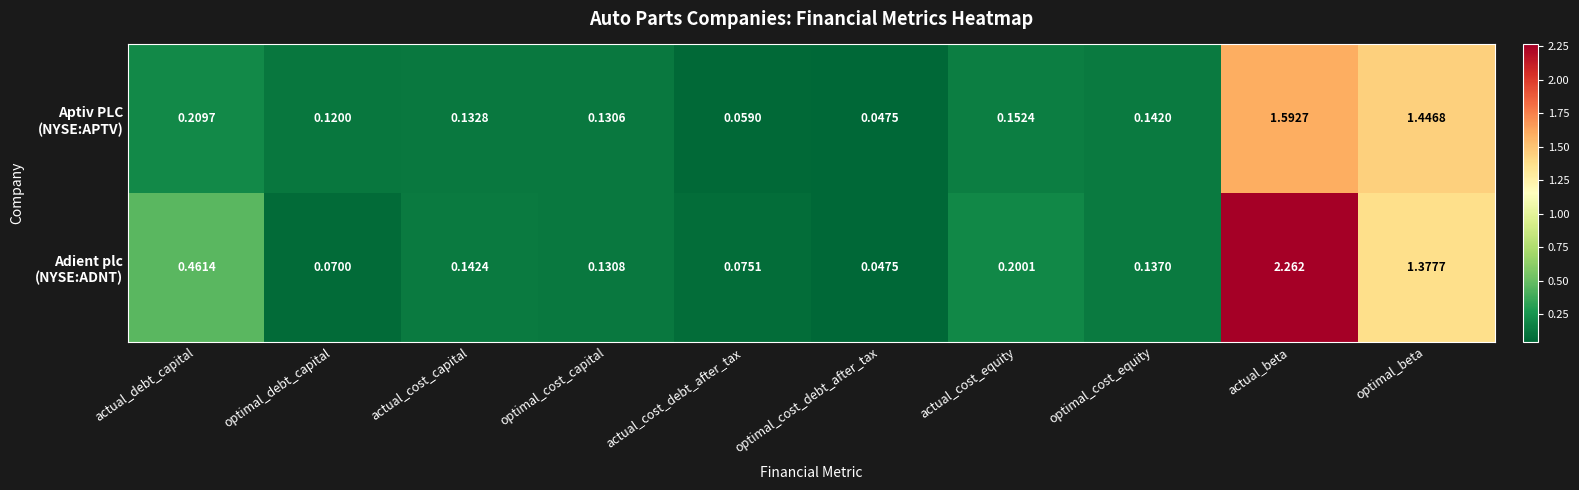

Which label corresponds to the largest value in the chart?

actual_beta